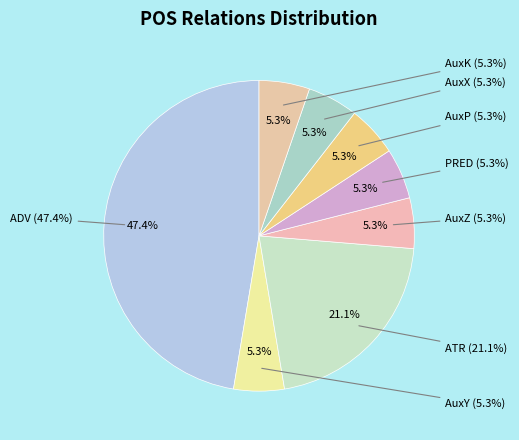

Is ADV the majority of the pie?

No